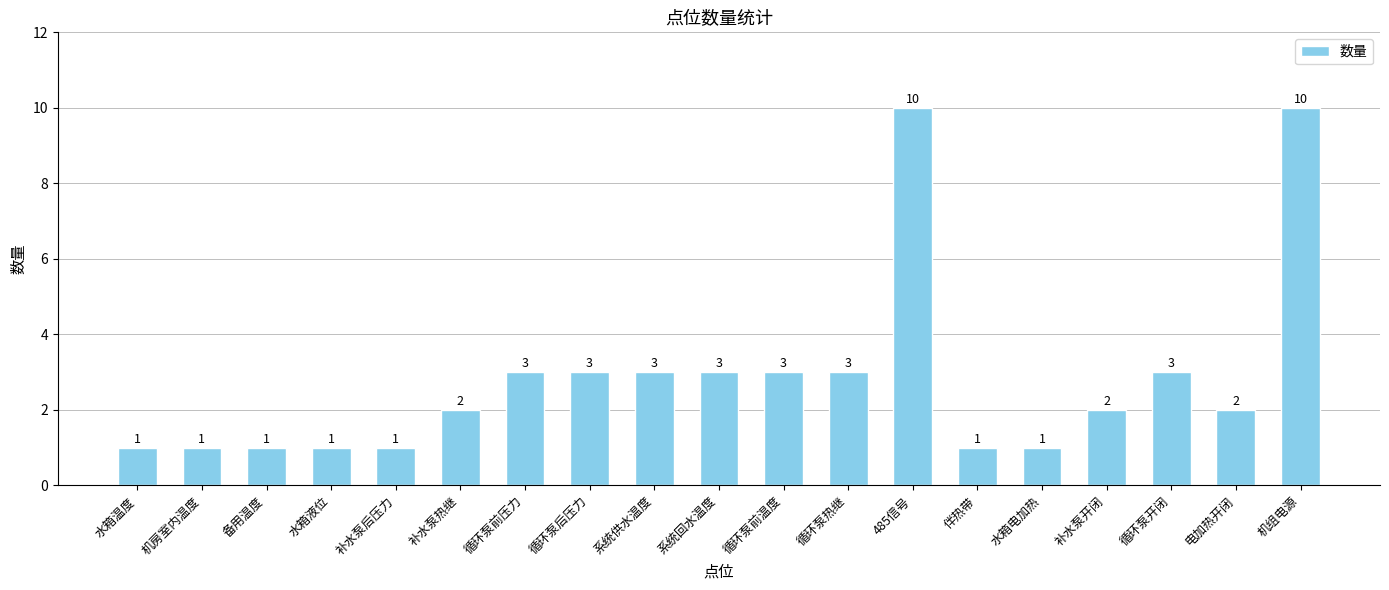

What is the ratio of the value at 循环泵热继 to the value at 补水泵热继?

1.5